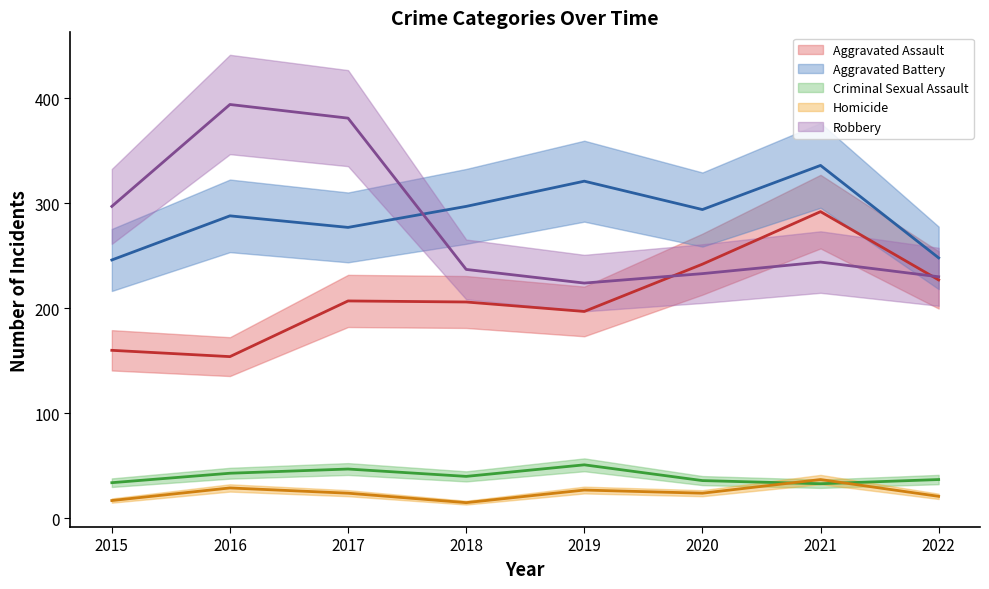

At which category is the sum across all series the highest?

2021